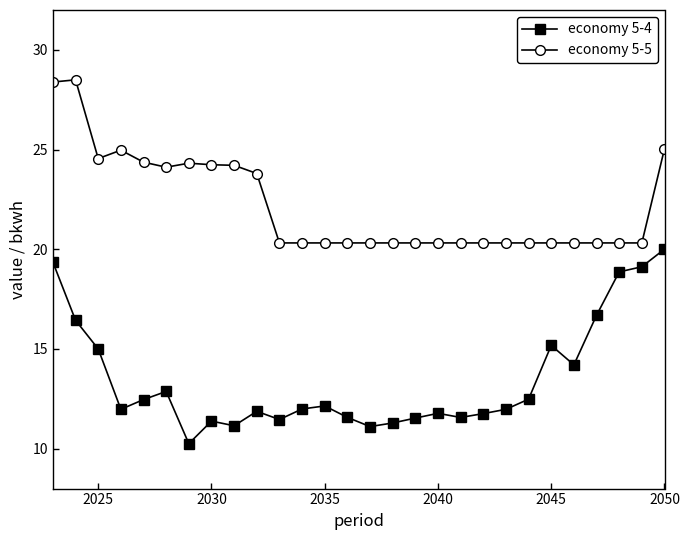

List the series in order of their overall mean, highest first.

economy 5-5, economy 5-4